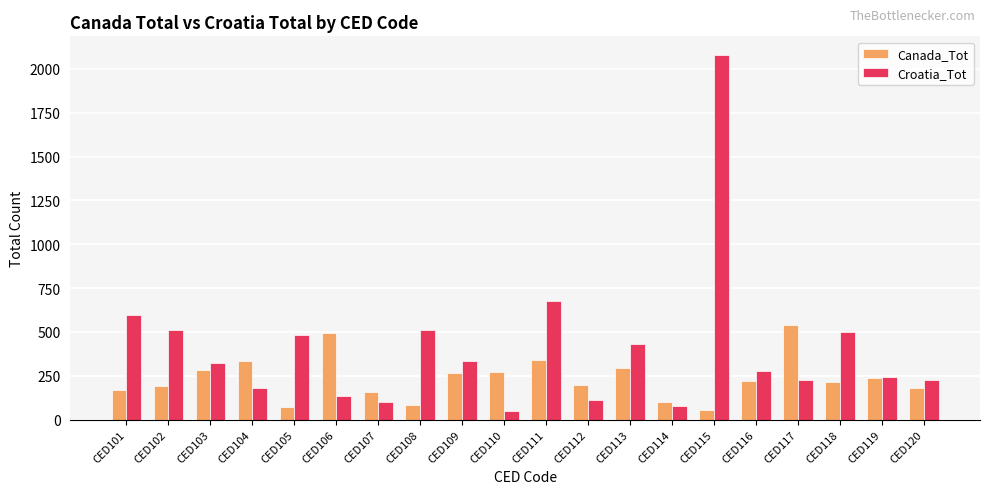

Between CED101 and CED112, which series saw the biggest shift?

Croatia_Tot